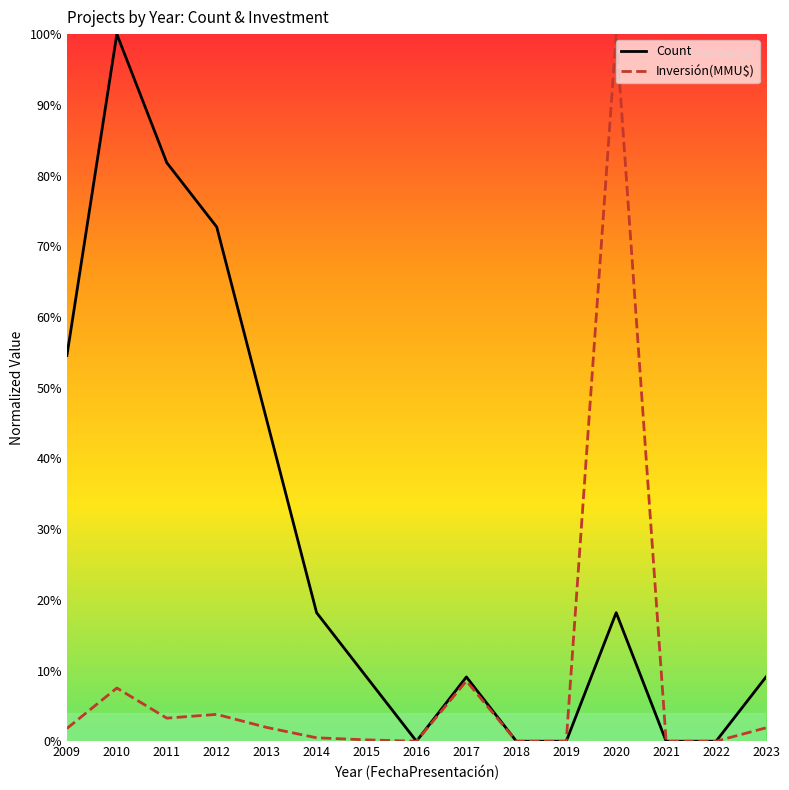

What is the highest value of the Count series?

100.0